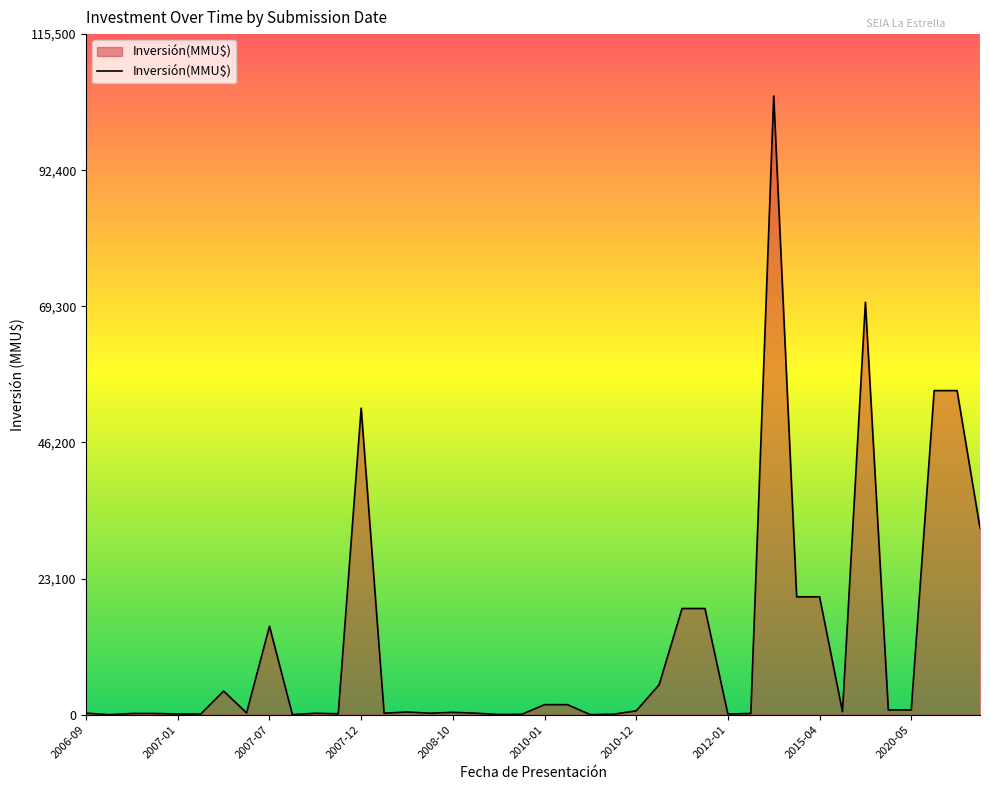

What is the greatest value displayed?

105000